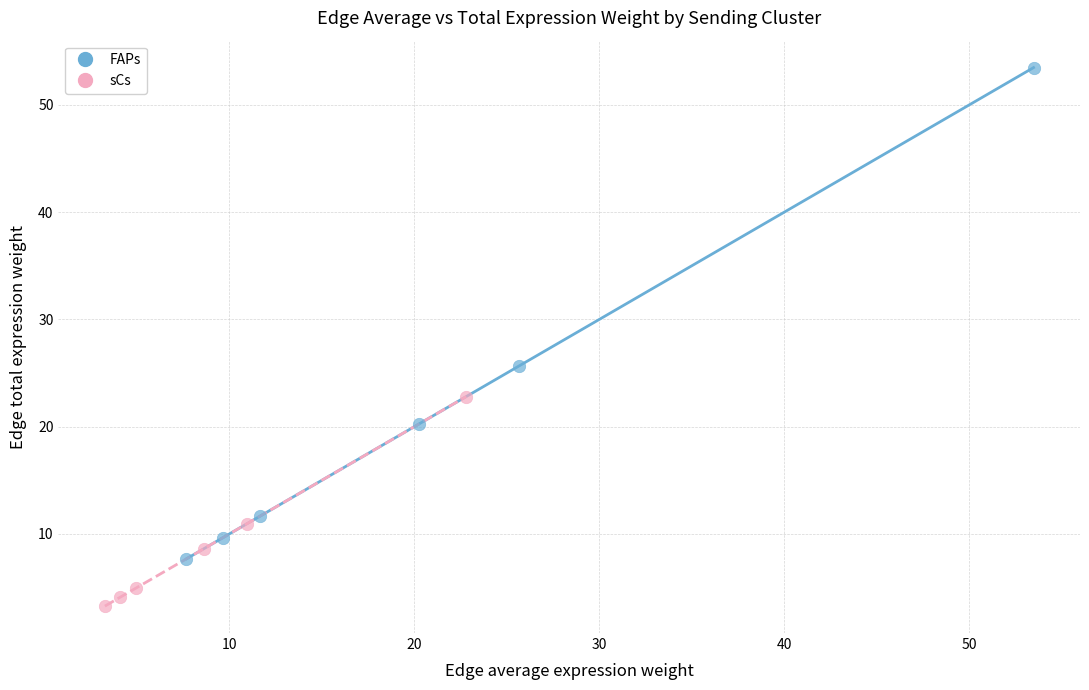

Which series reaches the maximum Y coordinate?

FAPs